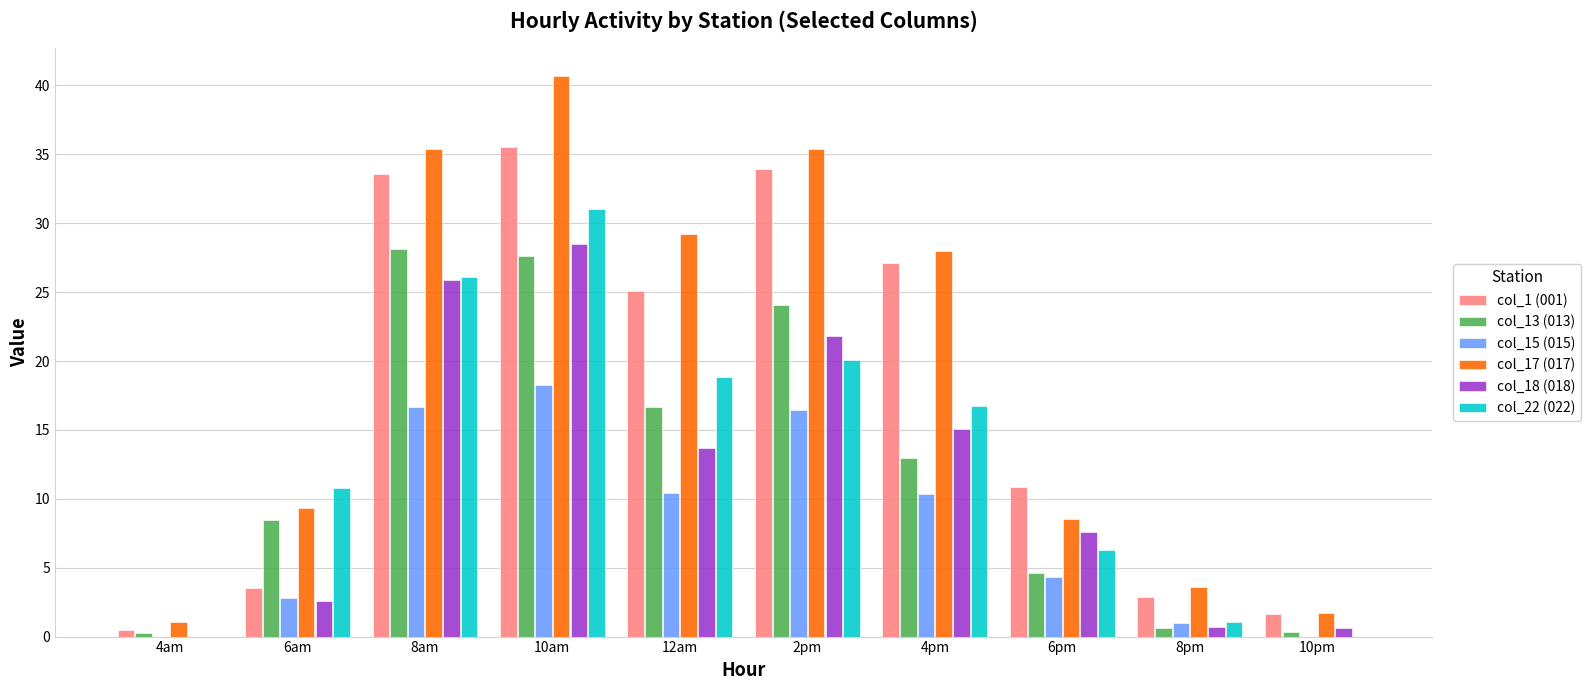

What is the highest value of the col_17 (017) series?

40.7